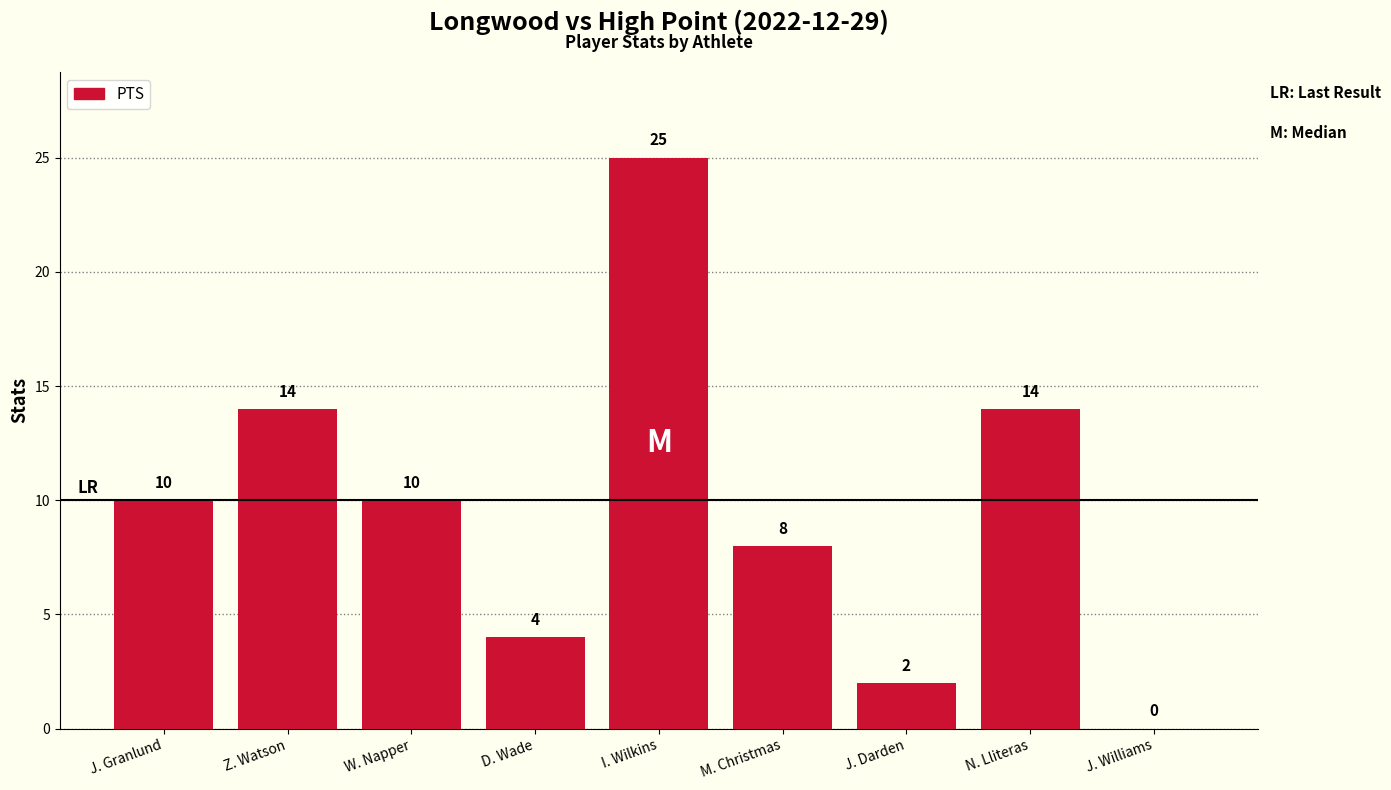

Which label corresponds to the largest value in the chart?

I. Wilkins